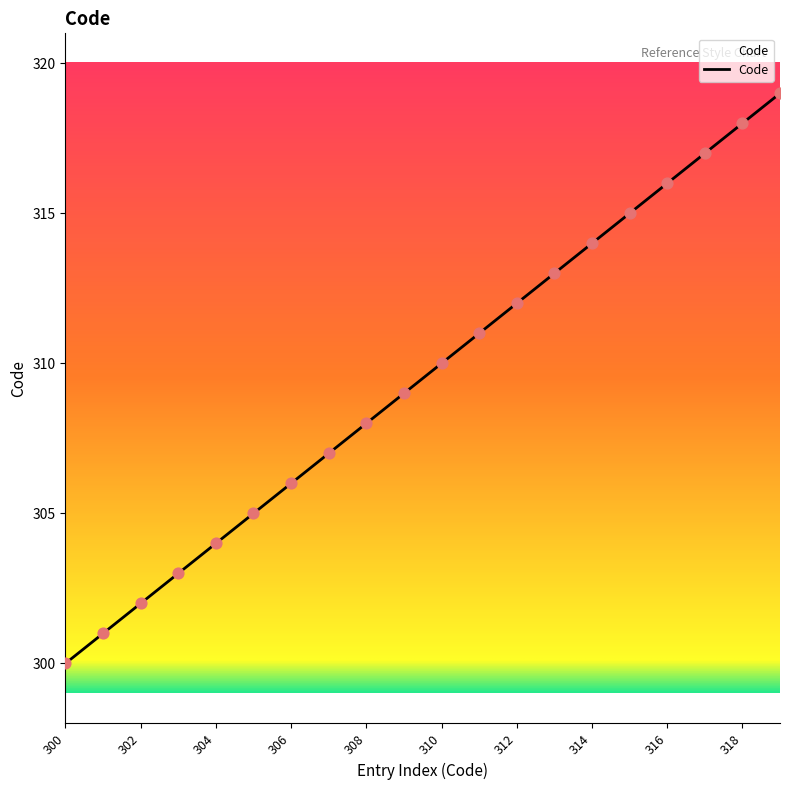

Approximately how many times larger is the value at 304 compared to 301?

1.0